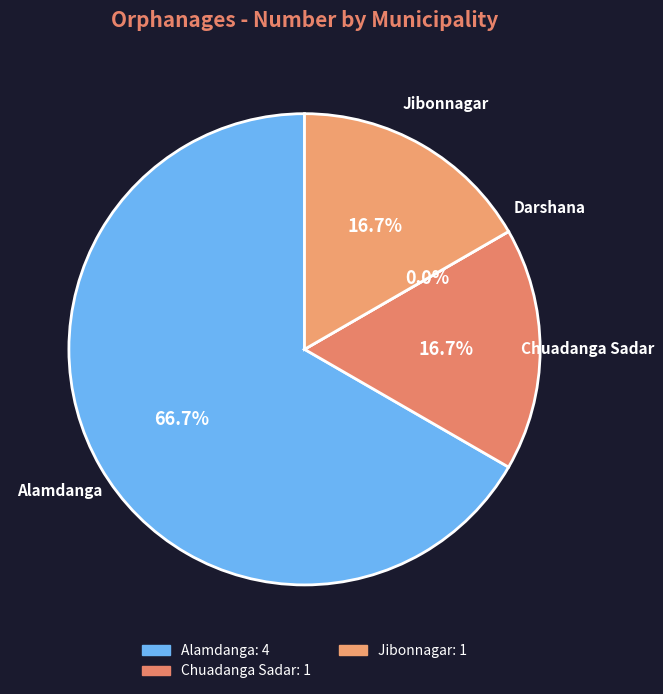

Which category has the smallest portion of the pie?

Darshana